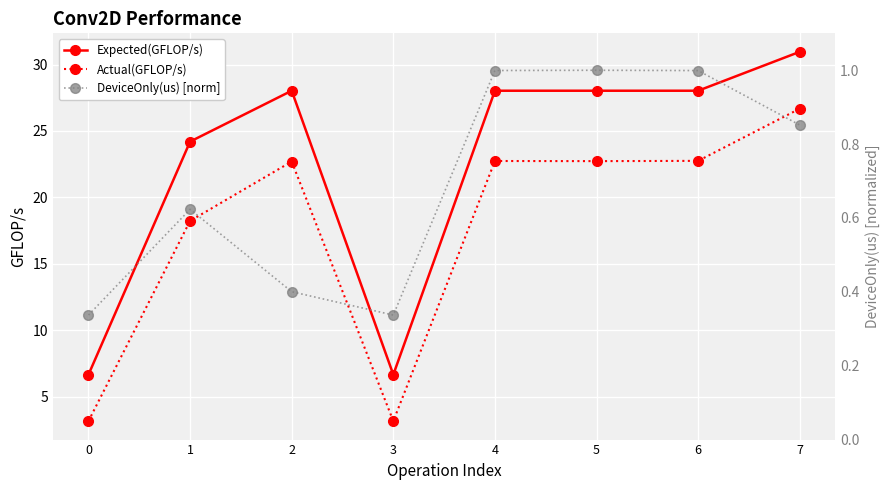

The value of DeviceOnly(us) [norm] at 2 is 0.3. True or false?

False